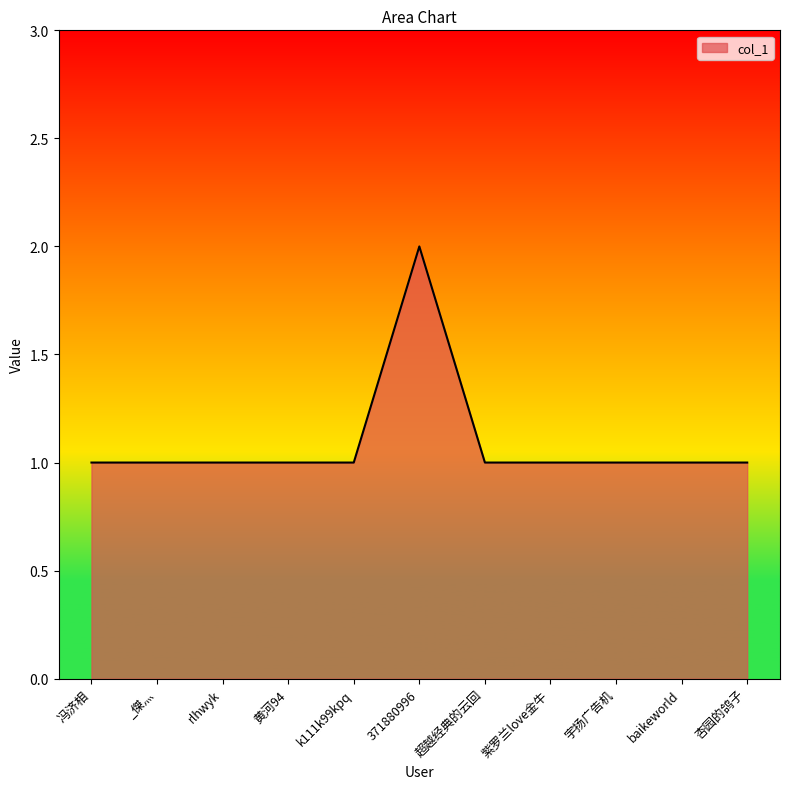

What is the sum of all values?

12